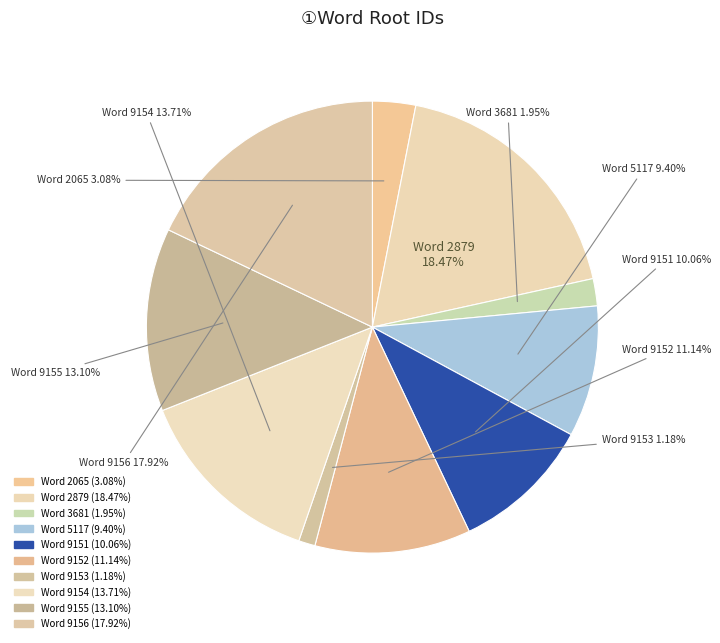

How many segments does this pie chart have?

10